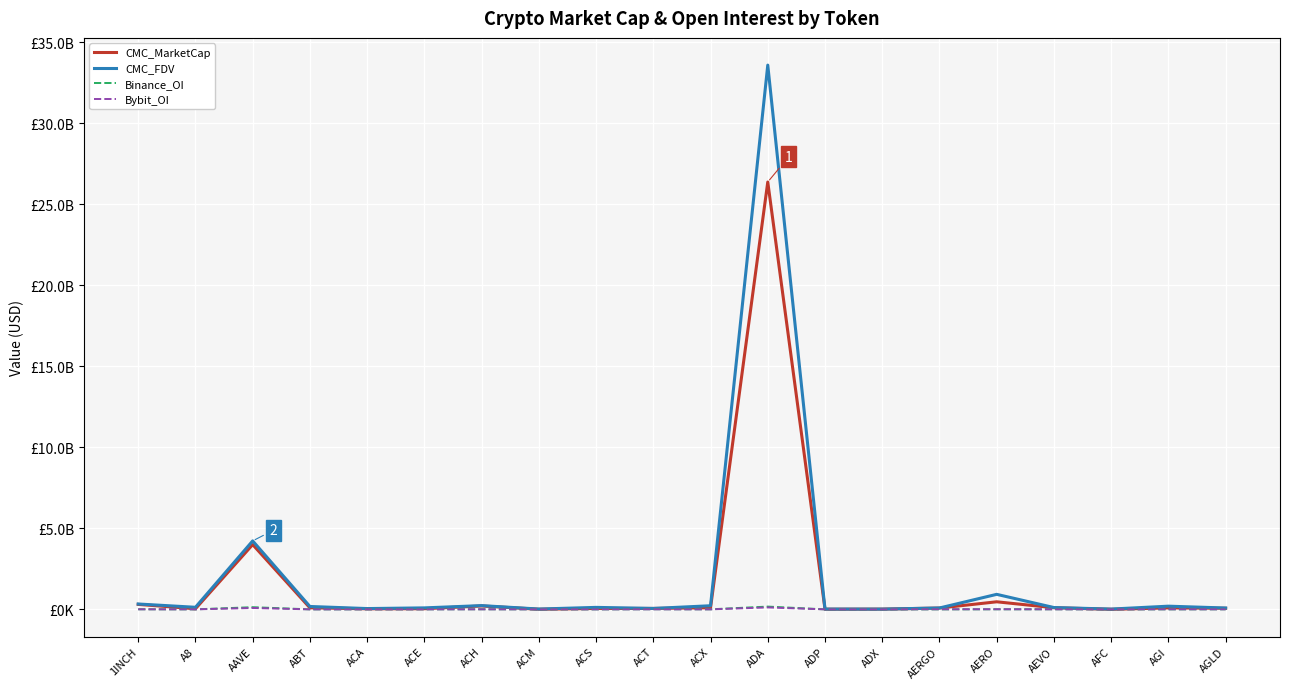

How many interior local valleys does the CMC_FDV series have?

6